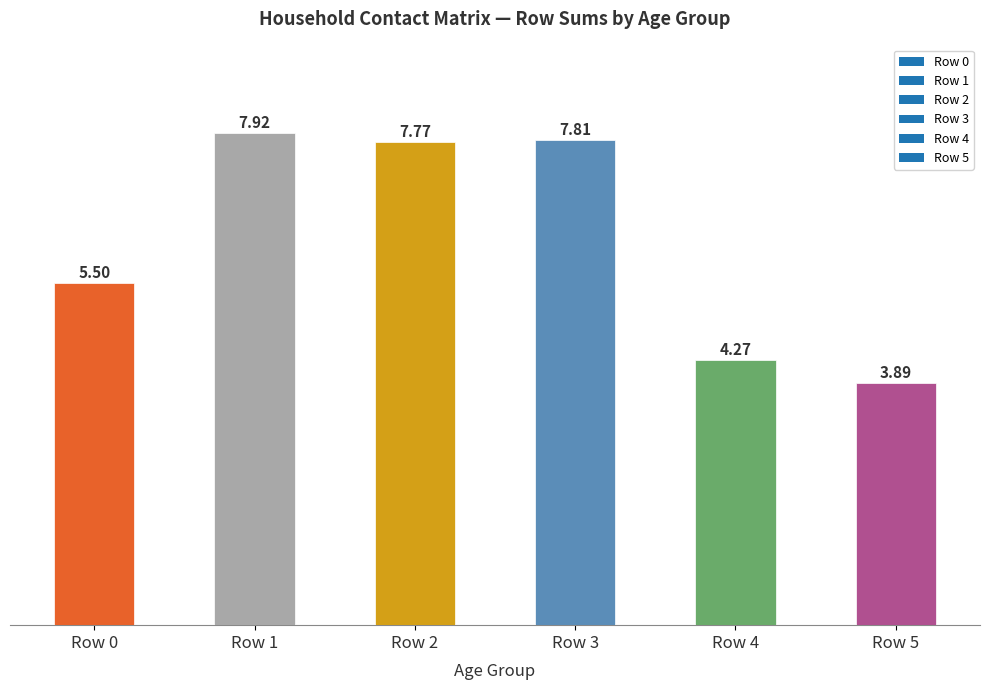

What is the difference between the second highest and minimum values?

3.9